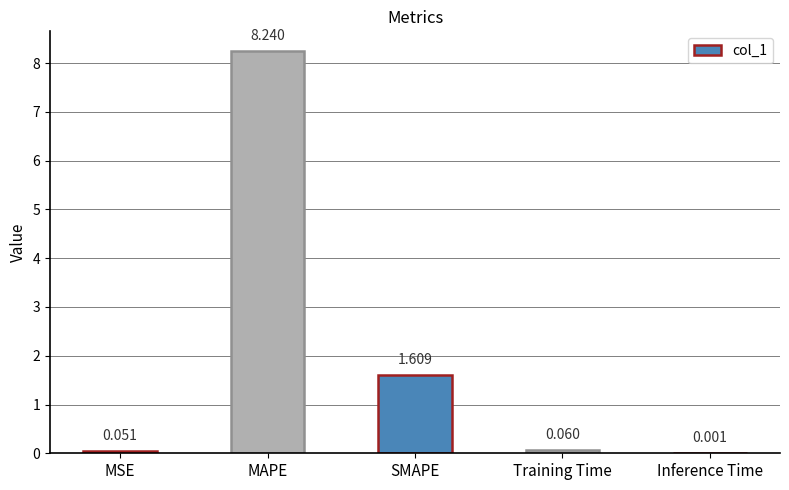

Which category has the highest value across all series?

MAPE